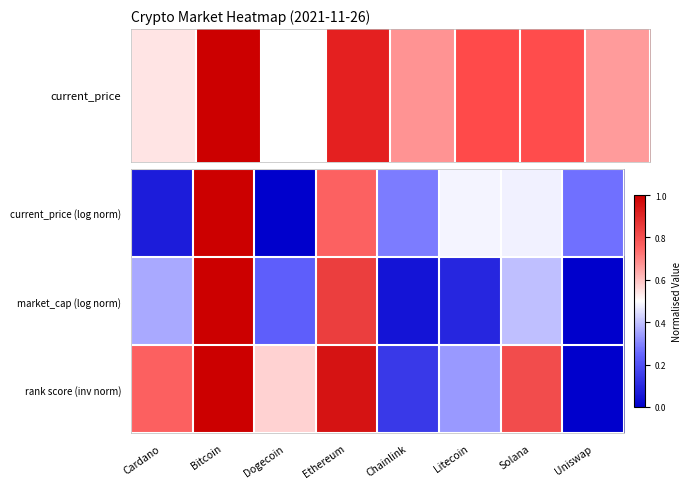

At which category is the sum across all series the highest?

Bitcoin